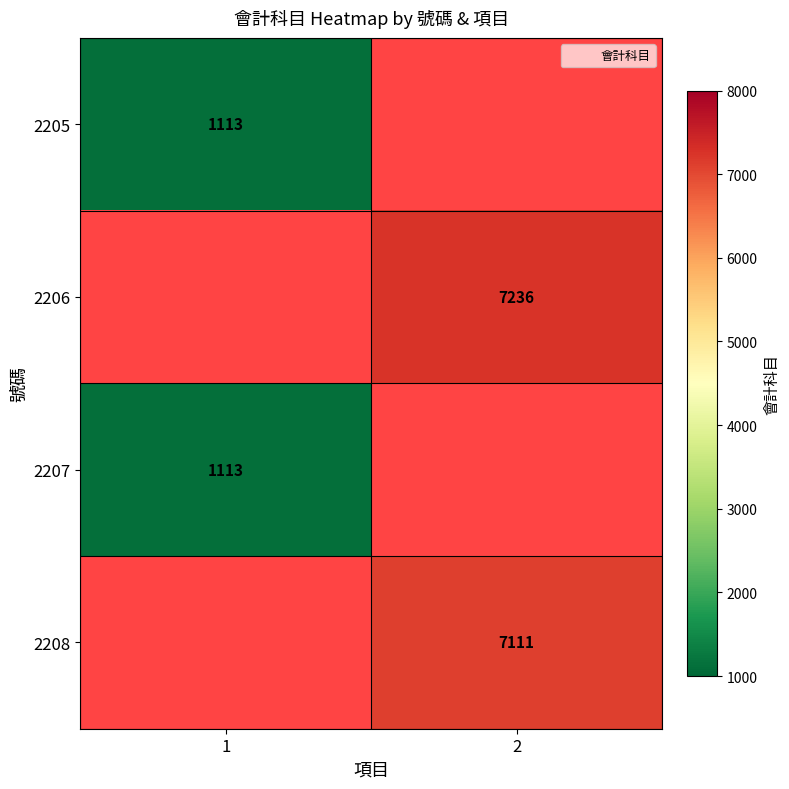

List the labels in order of 2207 value, smallest first.

1, 2